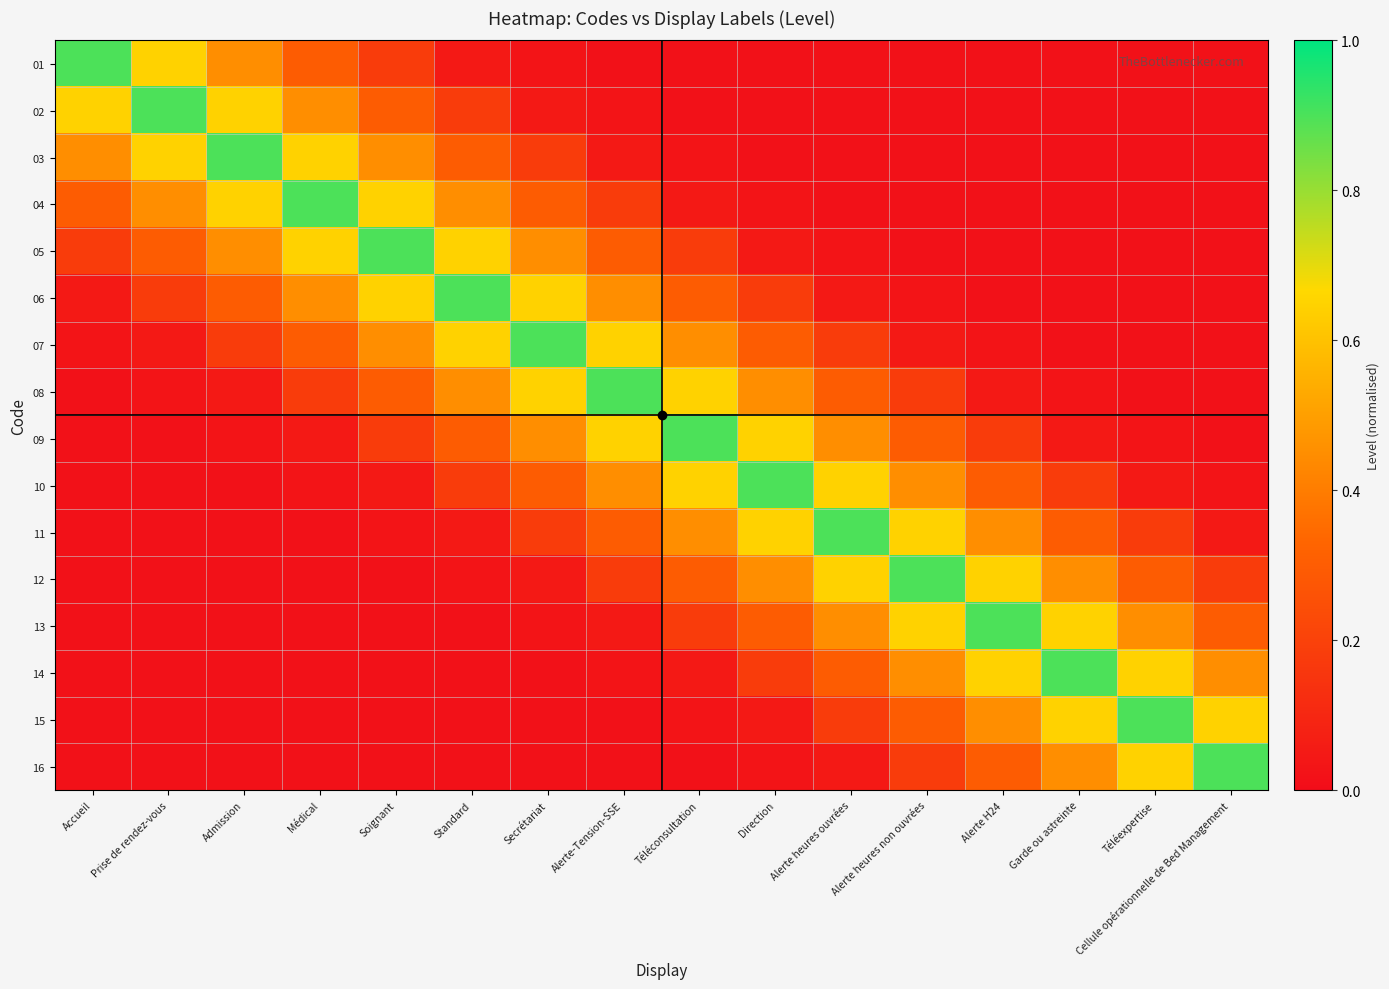

Reading left to right, what are all the values shown in this chart?

01: Accueil=0.9	Prise de rendez-vous=0.7	Admission=0.5	Médical=0.3	Soignant=0.2	Standard=0.0	Secrétariat=0.0	Alerte-Tension-SSE=0.0	Téléconsultation=0.0	Direction=0.0	Alerte heures ouvrées=0.0	Alerte heures non ouvrées=0.0	Alerte H24=0.0	Garde ou astreinte=0.0	Téléexpertise=0.0	Cellule opérationnelle de Bed Management=0.0
02: Accueil=0.7	Prise de rendez-vous=0.9	Admission=0.7	Médical=0.5	Soignant=0.3	Standard=0.2	Secrétariat=0.0	Alerte-Tension-SSE=0.0	Téléconsultation=0.0	Direction=0.0	Alerte heures ouvrées=0.0	Alerte heures non ouvrées=0.0	Alerte H24=0.0	Garde ou astreinte=0.0	Téléexpertise=0.0	Cellule opérationnelle de Bed Management=0.0
03: Accueil=0.5	Prise de rendez-vous=0.7	Admission=0.9	Médical=0.7	Soignant=0.5	Standard=0.3	Secrétariat=0.2	Alerte-Tension-SSE=0.0	Téléconsultation=0.0	Direction=0.0	Alerte heures ouvrées=0.0	Alerte heures non ouvrées=0.0	Alerte H24=0.0	Garde ou astreinte=0.0	Téléexpertise=0.0	Cellule opérationnelle de Bed Management=0.0
04: Accueil=0.3	Prise de rendez-vous=0.5	Admission=0.7	Médical=0.9	Soignant=0.7	Standard=0.5	Secrétariat=0.3	Alerte-Tension-SSE=0.2	Téléconsultation=0.0	Direction=0.0	Alerte heures ouvrées=0.0	Alerte heures non ouvrées=0.0	Alerte H24=0.0	Garde ou astreinte=0.0	Téléexpertise=0.0	Cellule opérationnelle de Bed Management=0.0
05: Accueil=0.2	Prise de rendez-vous=0.3	Admission=0.5	Médical=0.7	Soignant=0.9	Standard=0.7	Secrétariat=0.5	Alerte-Tension-SSE=0.3	Téléconsultation=0.2	Direction=0.0	Alerte heures ouvrées=0.0	Alerte heures non ouvrées=0.0	Alerte H24=0.0	Garde ou astreinte=0.0	Téléexpertise=0.0	Cellule opérationnelle de Bed Management=0.0
06: Accueil=0.0	Prise de rendez-vous=0.2	Admission=0.3	Médical=0.5	Soignant=0.7	Standard=0.9	Secrétariat=0.7	Alerte-Tension-SSE=0.5	Téléconsultation=0.3	Direction=0.2	Alerte heures ouvrées=0.0	Alerte heures non ouvrées=0.0	Alerte H24=0.0	Garde ou astreinte=0.0	Téléexpertise=0.0	Cellule opérationnelle de Bed Management=0.0
07: Accueil=0.0	Prise de rendez-vous=0.0	Admission=0.2	Médical=0.3	Soignant=0.5	Standard=0.7	Secrétariat=0.9	Alerte-Tension-SSE=0.7	Téléconsultation=0.5	Direction=0.3	Alerte heures ouvrées=0.2	Alerte heures non ouvrées=0.0	Alerte H24=0.0	Garde ou astreinte=0.0	Téléexpertise=0.0	Cellule opérationnelle de Bed Management=0.0
08: Accueil=0.0	Prise de rendez-vous=0.0	Admission=0.0	Médical=0.2	Soignant=0.3	Standard=0.5	Secrétariat=0.7	Alerte-Tension-SSE=0.9	Téléconsultation=0.7	Direction=0.5	Alerte heures ouvrées=0.3	Alerte heures non ouvrées=0.2	Alerte H24=0.0	Garde ou astreinte=0.0	Téléexpertise=0.0	Cellule opérationnelle de Bed Management=0.0
09: Accueil=0.0	Prise de rendez-vous=0.0	Admission=0.0	Médical=0.0	Soignant=0.2	Standard=0.3	Secrétariat=0.5	Alerte-Tension-SSE=0.7	Téléconsultation=0.9	Direction=0.7	Alerte heures ouvrées=0.5	Alerte heures non ouvrées=0.3	Alerte H24=0.2	Garde ou astreinte=0.0	Téléexpertise=0.0	Cellule opérationnelle de Bed Management=0.0
10: Accueil=0.0	Prise de rendez-vous=0.0	Admission=0.0	Médical=0.0	Soignant=0.0	Standard=0.2	Secrétariat=0.3	Alerte-Tension-SSE=0.5	Téléconsultation=0.7	Direction=0.9	Alerte heures ouvrées=0.7	Alerte heures non ouvrées=0.5	Alerte H24=0.3	Garde ou astreinte=0.2	Téléexpertise=0.0	Cellule opérationnelle de Bed Management=0.0
11: Accueil=0.0	Prise de rendez-vous=0.0	Admission=0.0	Médical=0.0	Soignant=0.0	Standard=0.0	Secrétariat=0.2	Alerte-Tension-SSE=0.3	Téléconsultation=0.5	Direction=0.7	Alerte heures ouvrées=0.9	Alerte heures non ouvrées=0.7	Alerte H24=0.5	Garde ou astreinte=0.3	Téléexpertise=0.2	Cellule opérationnelle de Bed Management=0.0
12: Accueil=0.0	Prise de rendez-vous=0.0	Admission=0.0	Médical=0.0	Soignant=0.0	Standard=0.0	Secrétariat=0.0	Alerte-Tension-SSE=0.2	Téléconsultation=0.3	Direction=0.5	Alerte heures ouvrées=0.7	Alerte heures non ouvrées=0.9	Alerte H24=0.7	Garde ou astreinte=0.5	Téléexpertise=0.3	Cellule opérationnelle de Bed Management=0.2
13: Accueil=0.0	Prise de rendez-vous=0.0	Admission=0.0	Médical=0.0	Soignant=0.0	Standard=0.0	Secrétariat=0.0	Alerte-Tension-SSE=0.0	Téléconsultation=0.2	Direction=0.3	Alerte heures ouvrées=0.5	Alerte heures non ouvrées=0.7	Alerte H24=0.9	Garde ou astreinte=0.7	Téléexpertise=0.5	Cellule opérationnelle de Bed Management=0.3
14: Accueil=0.0	Prise de rendez-vous=0.0	Admission=0.0	Médical=0.0	Soignant=0.0	Standard=0.0	Secrétariat=0.0	Alerte-Tension-SSE=0.0	Téléconsultation=0.0	Direction=0.2	Alerte heures ouvrées=0.3	Alerte heures non ouvrées=0.5	Alerte H24=0.7	Garde ou astreinte=0.9	Téléexpertise=0.7	Cellule opérationnelle de Bed Management=0.5
15: Accueil=0.0	Prise de rendez-vous=0.0	Admission=0.0	Médical=0.0	Soignant=0.0	Standard=0.0	Secrétariat=0.0	Alerte-Tension-SSE=0.0	Téléconsultation=0.0	Direction=0.0	Alerte heures ouvrées=0.2	Alerte heures non ouvrées=0.3	Alerte H24=0.5	Garde ou astreinte=0.7	Téléexpertise=0.9	Cellule opérationnelle de Bed Management=0.7
16: Accueil=0.0	Prise de rendez-vous=0.0	Admission=0.0	Médical=0.0	Soignant=0.0	Standard=0.0	Secrétariat=0.0	Alerte-Tension-SSE=0.0	Téléconsultation=0.0	Direction=0.0	Alerte heures ouvrées=0.0	Alerte heures non ouvrées=0.2	Alerte H24=0.3	Garde ou astreinte=0.5	Téléexpertise=0.7	Cellule opérationnelle de Bed Management=0.9